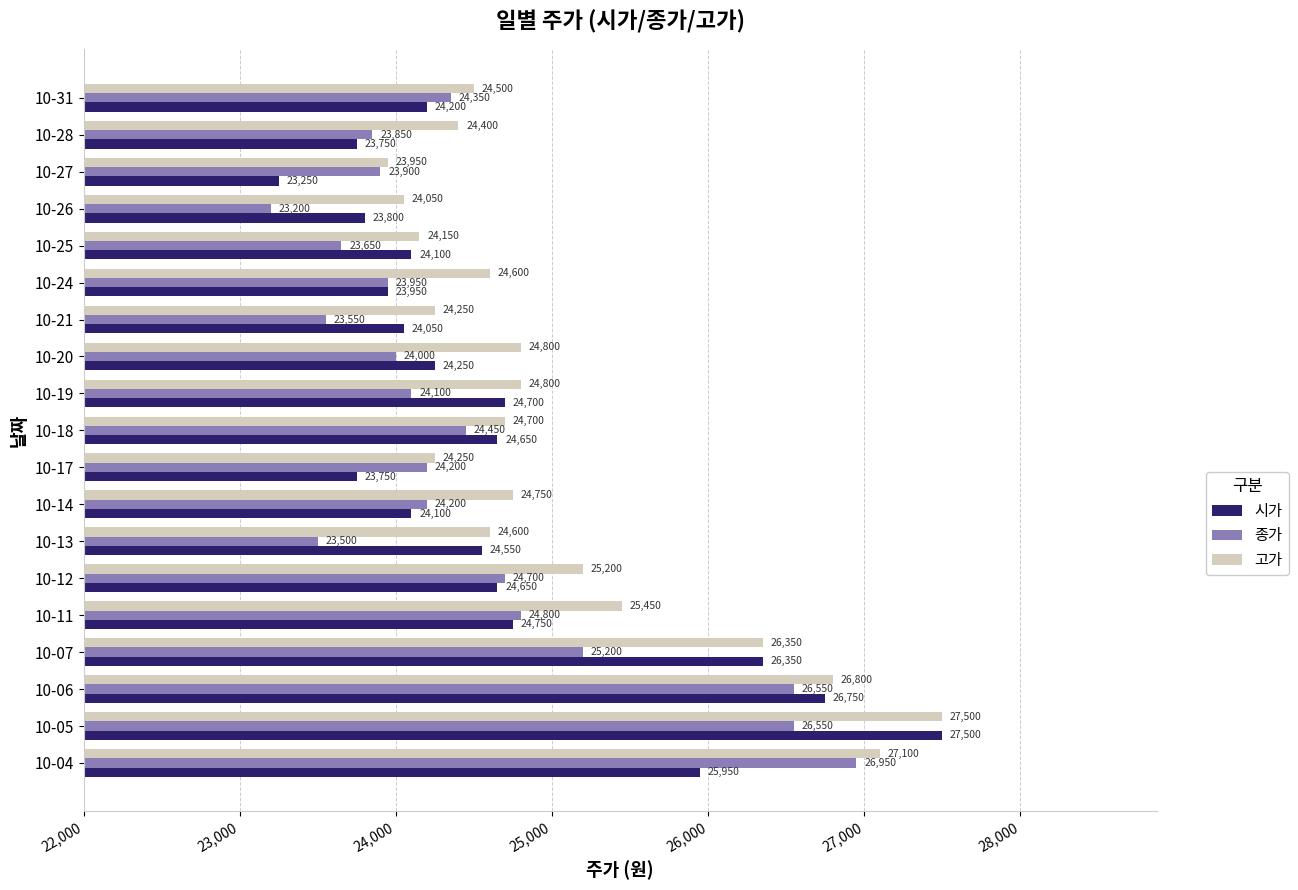

Is the value of 시가 at 10-27 greater than the value of 종가 at 10-20?

No